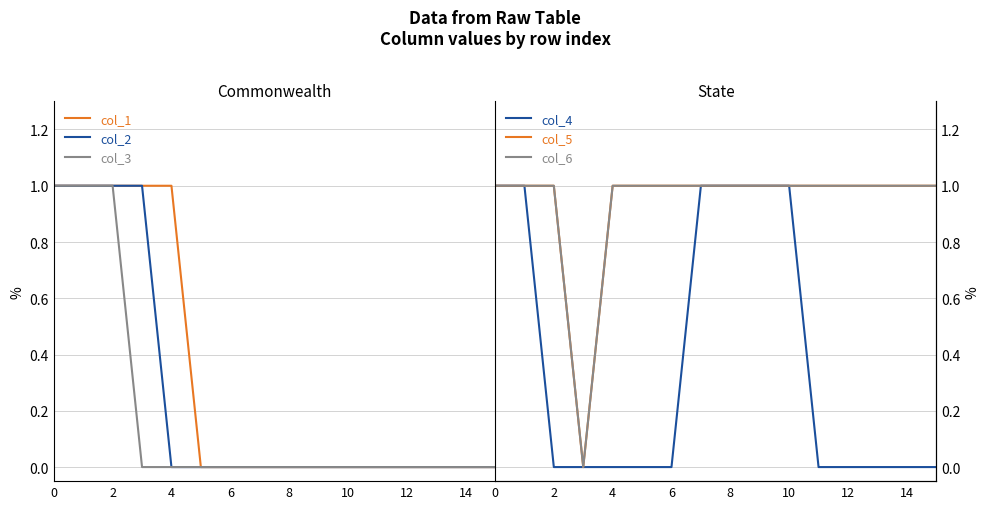

How many lines are shown in the chart?

6